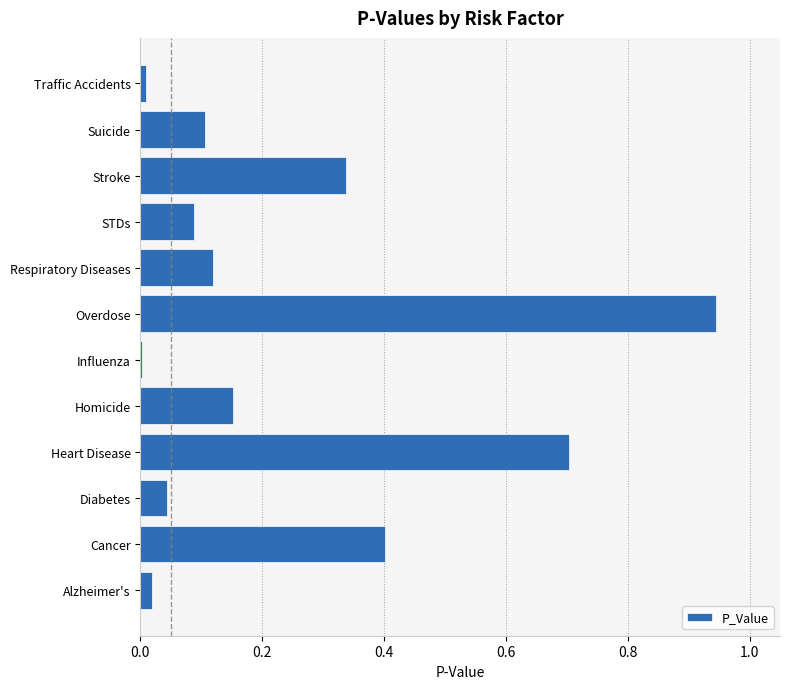

At which category does the chart reach its peak across all series?

Overdose